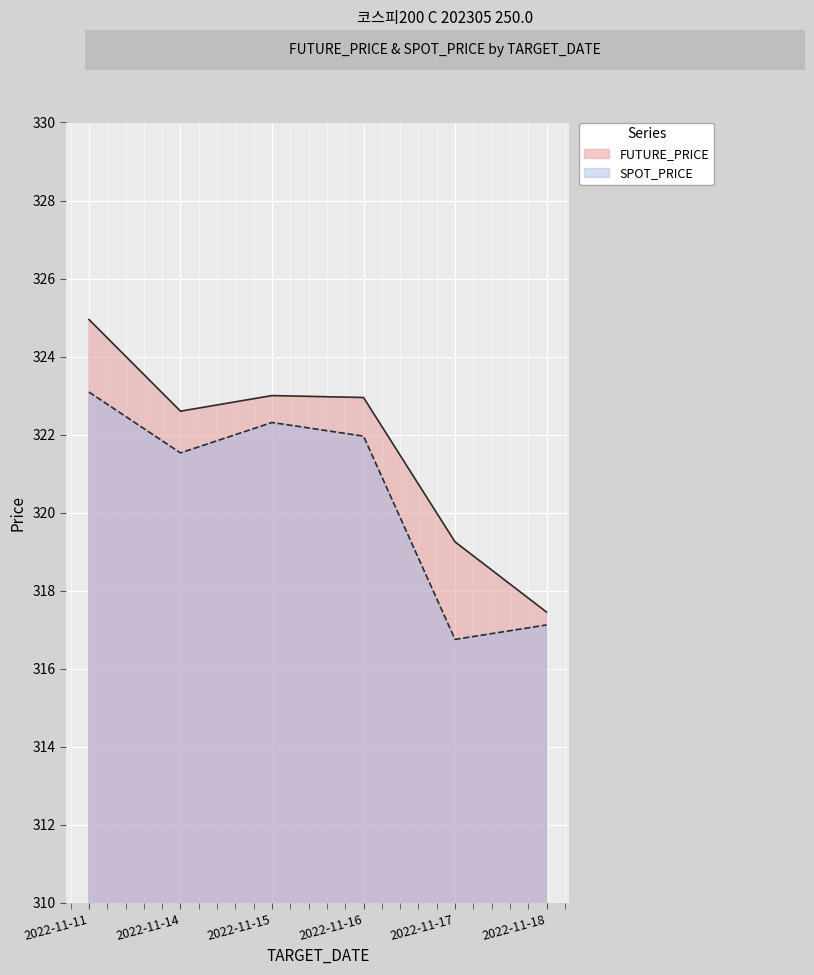

True or false: SPOT_PRICE and FUTURE_PRICE intersect in this chart.

False